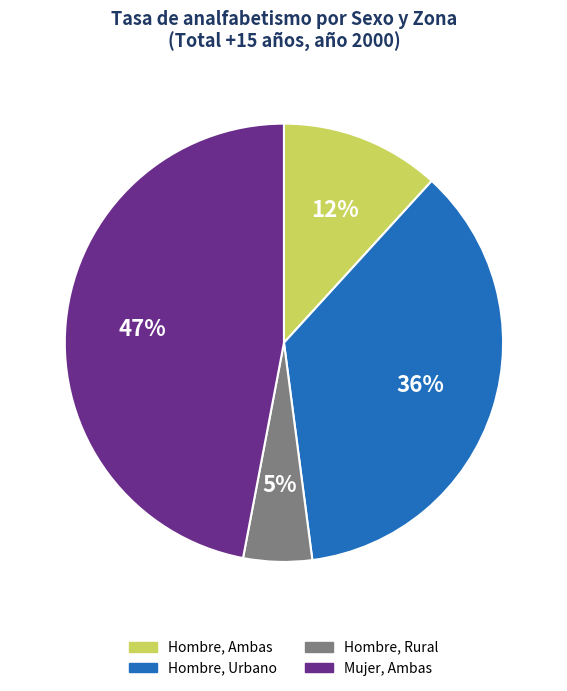

To the nearest percent, what is the average slice percentage?

25%